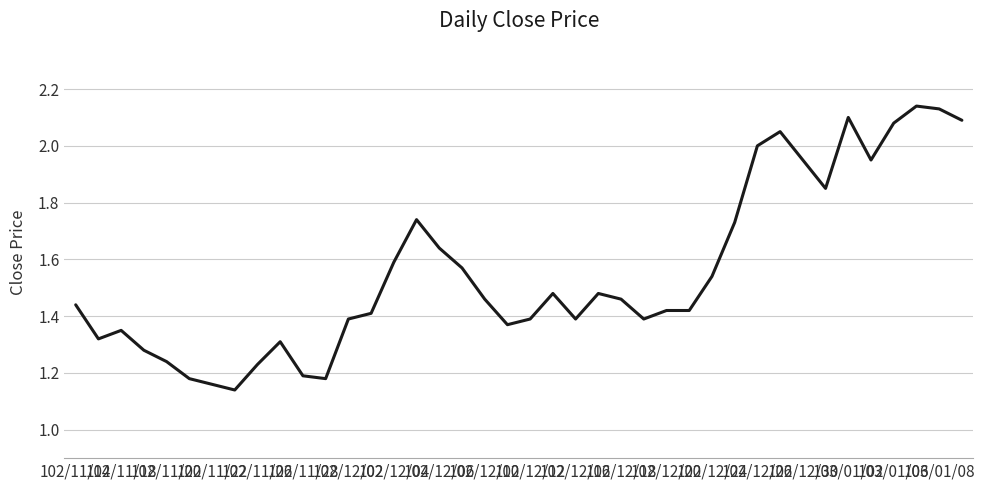

What is the difference between the maximum and minimum values?

1.0